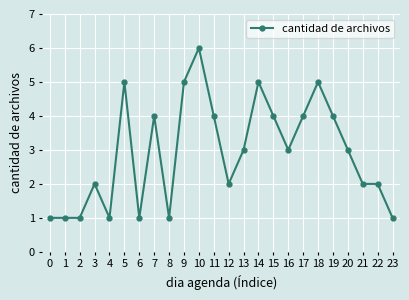

True or false: there are more than 0 points higher than both neighbors.

True